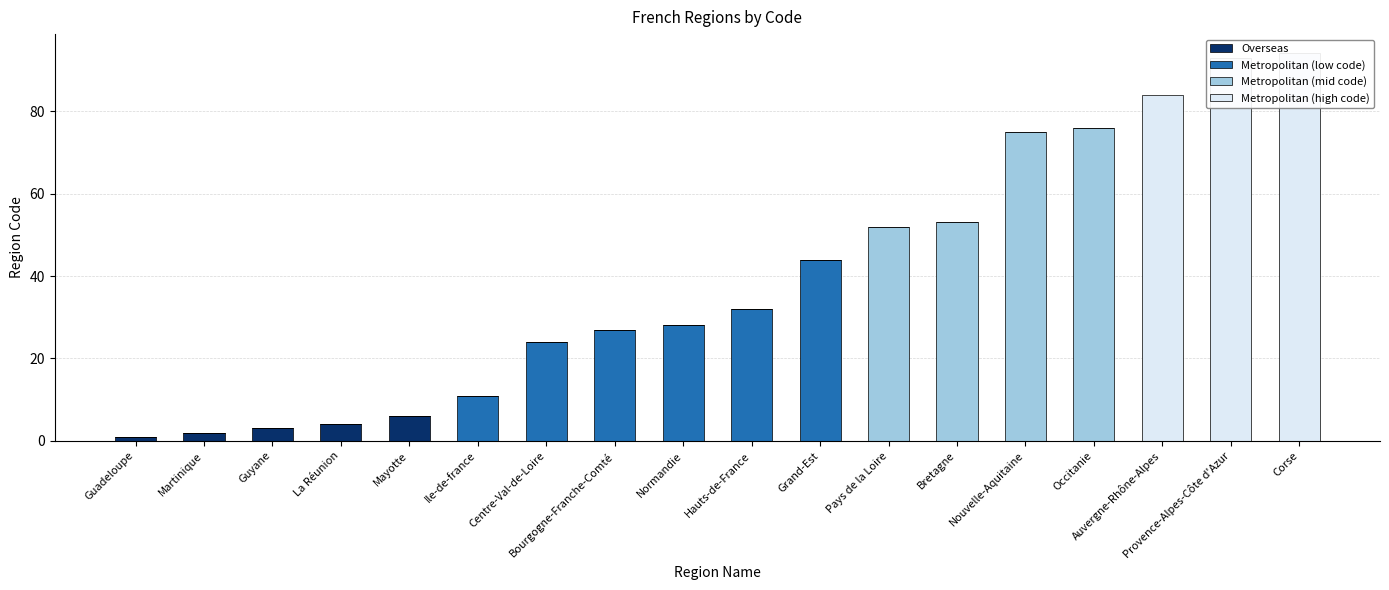

Which label corresponds to the largest value in the chart?

Corse